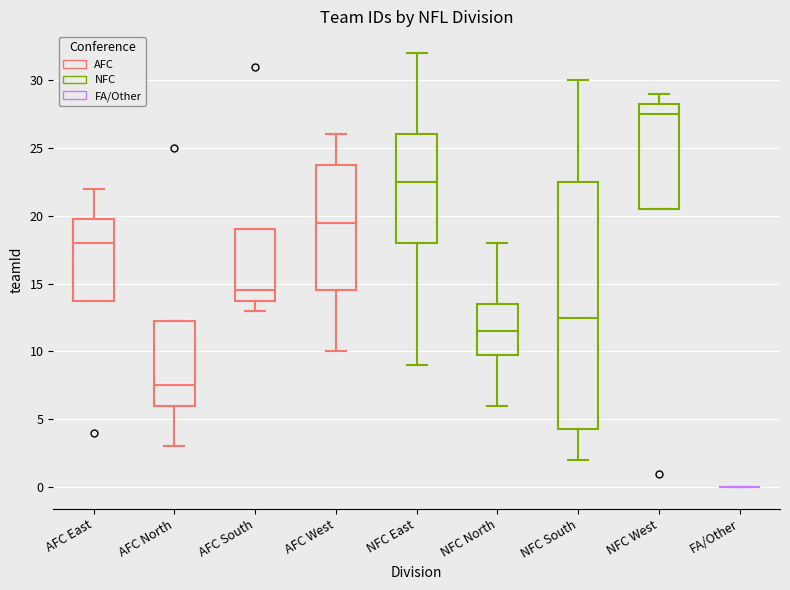

Reading left to right, read every box against the y-axis: the position of its median line, the range the box covers, and the ends of its whiskers. The values are not printed on the chart, so give them approximately, as read against the axis.

AFC East: median 18.0, box 14.0 to 20.0, whiskers 14.0 to 22.0
AFC North: median 7.5, box 6.0 to 12.5, whiskers 3.0 to 12.5
AFC South: median 14.5, box 14.0 to 19.0, whiskers 13.0 to 19.0
AFC West: median 19.5, box 14.5 to 24.0, whiskers 10.0 to 26.0
NFC East: median 22.5, box 18.0 to 26.0, whiskers 9.0 to 32.0
NFC North: median 11.5, box 10.0 to 13.5, whiskers 6.0 to 18.0
NFC South: median 12.5, box 4.5 to 22.5, whiskers 2.0 to 30.0
NFC West: median 27.5, box 20.5 to 28.5, whiskers 20.5 to 29.0
FA/Other: box collapsed to a line at 0.0, whiskers 0.0 to 0.0